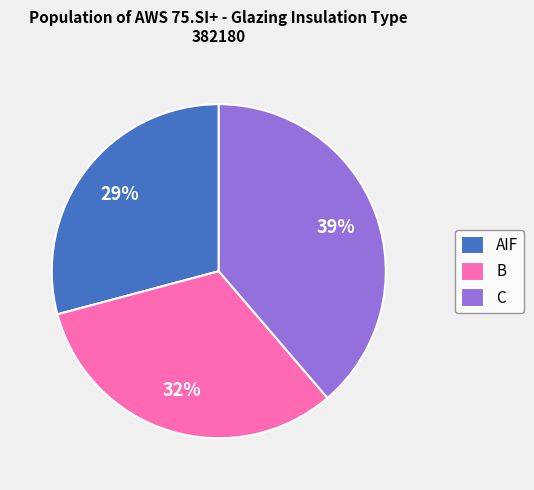

What is the ratio of the value at C to the value at B?

1.2